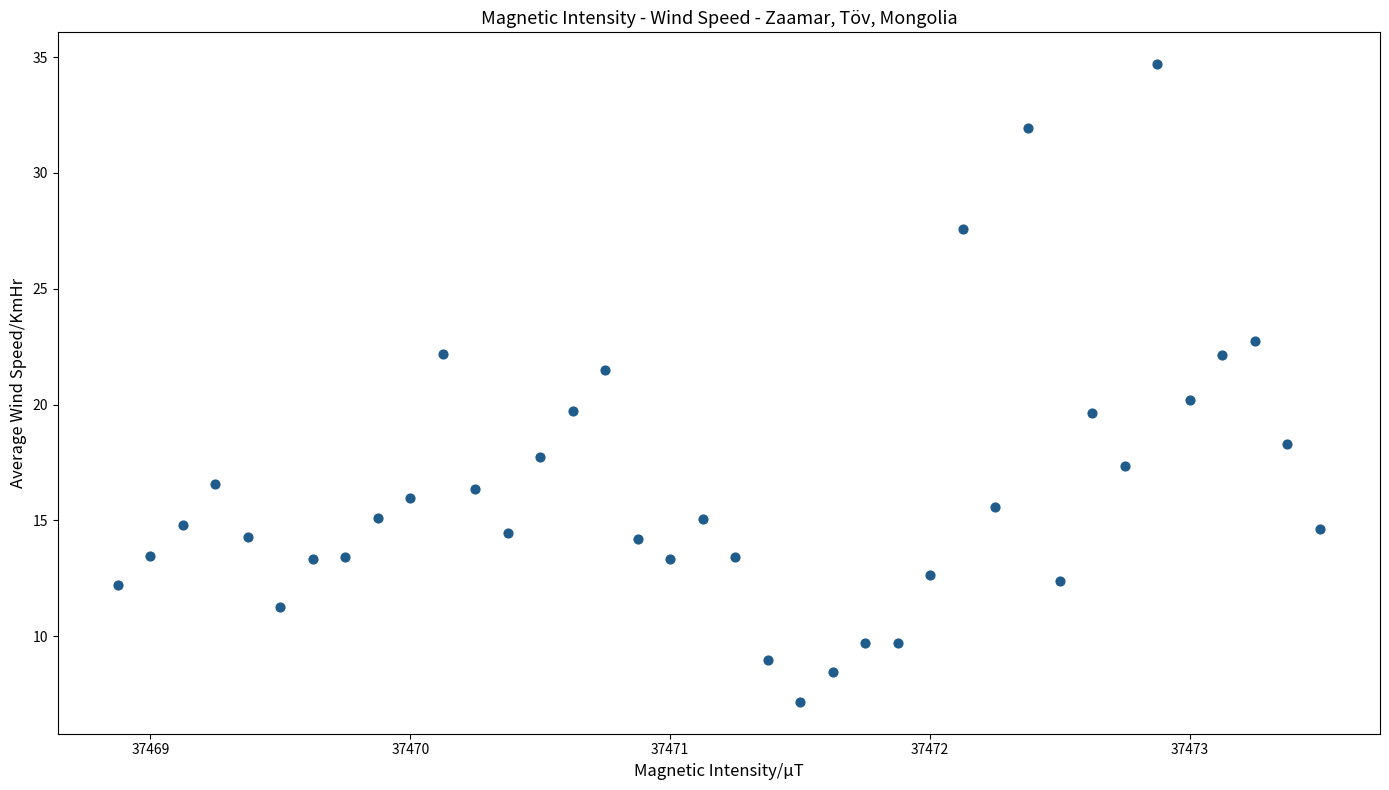

What is the range of X values (max minus min)?

4.6